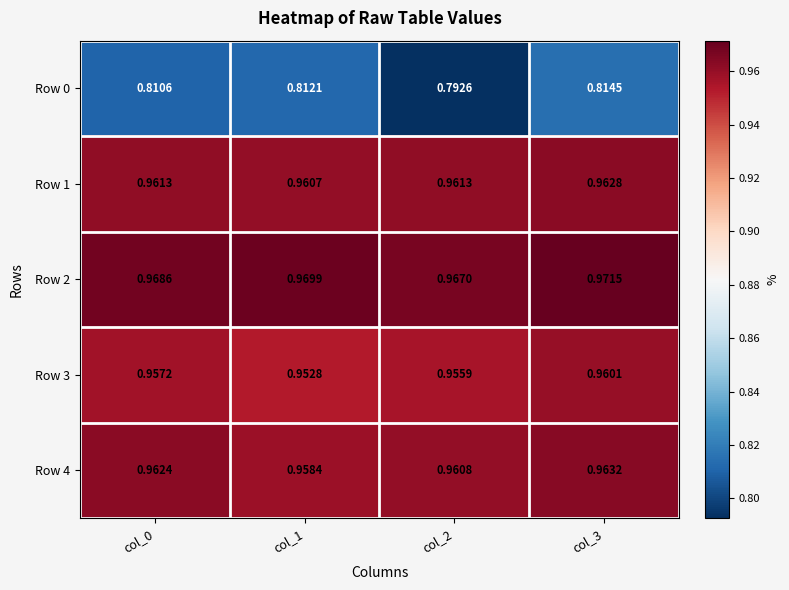

Is the value of Row 0 at col_1 greater than the value of Row 1 at col_1?

No